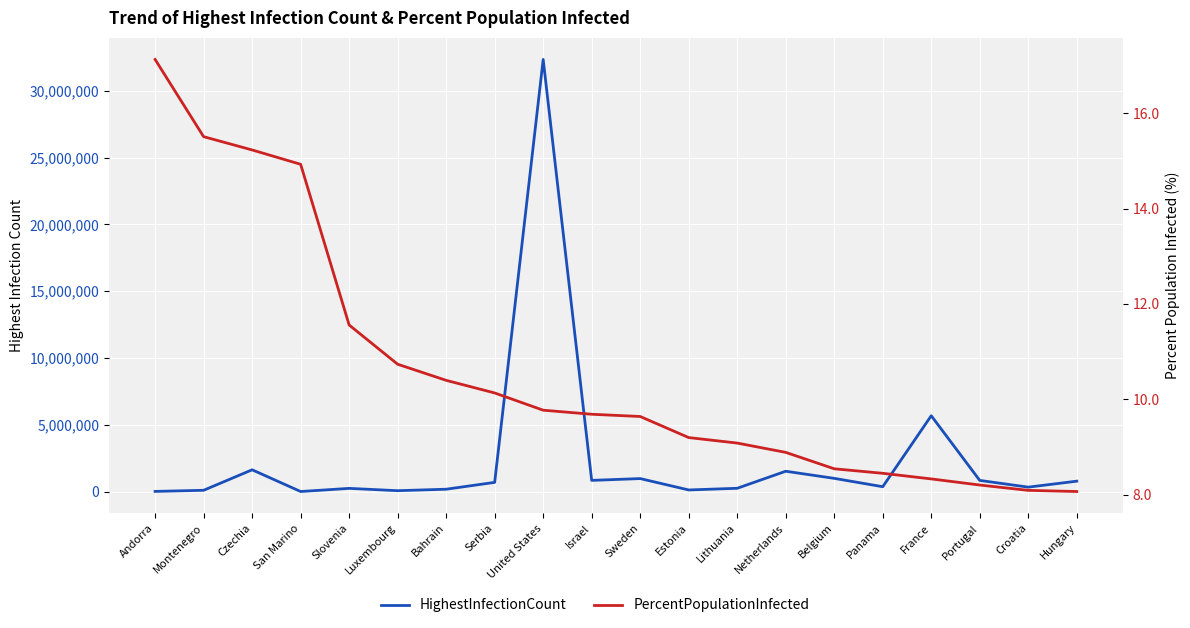

What is the sum of the HighestInfectionCount values at Slovenia and Portugal?

1076785.0